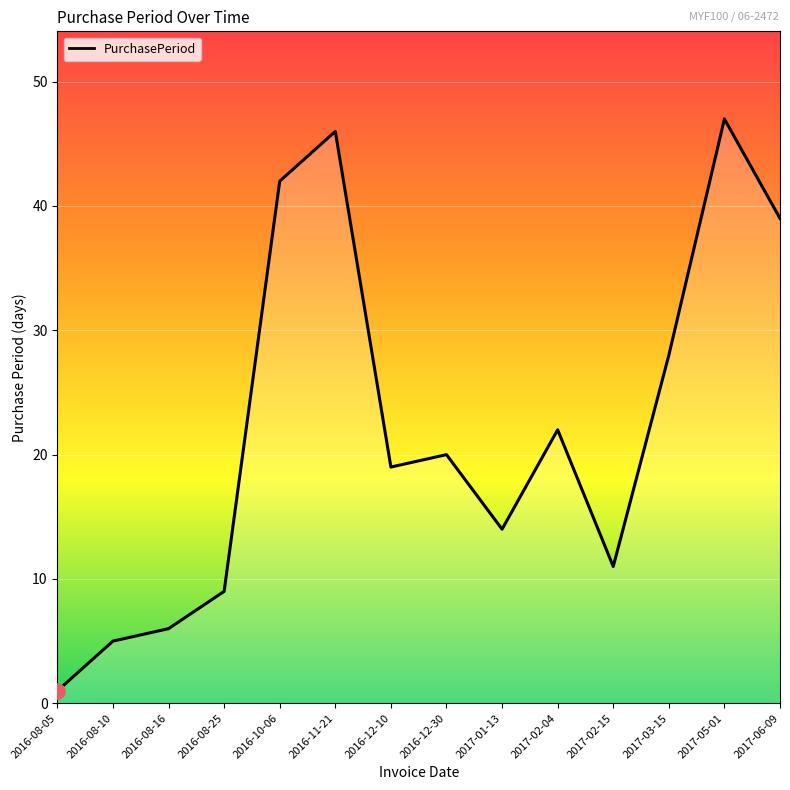

What is the change in value from 2016-08-16 to 2017-03-15?

+22